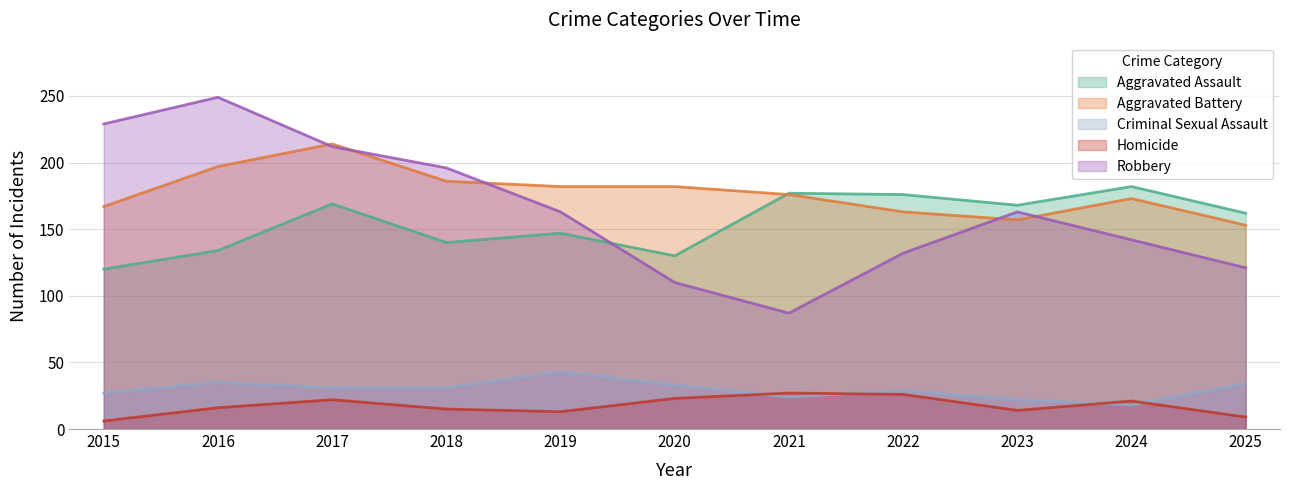

What is the difference between the Robbery values at 2021 and 2017?

125